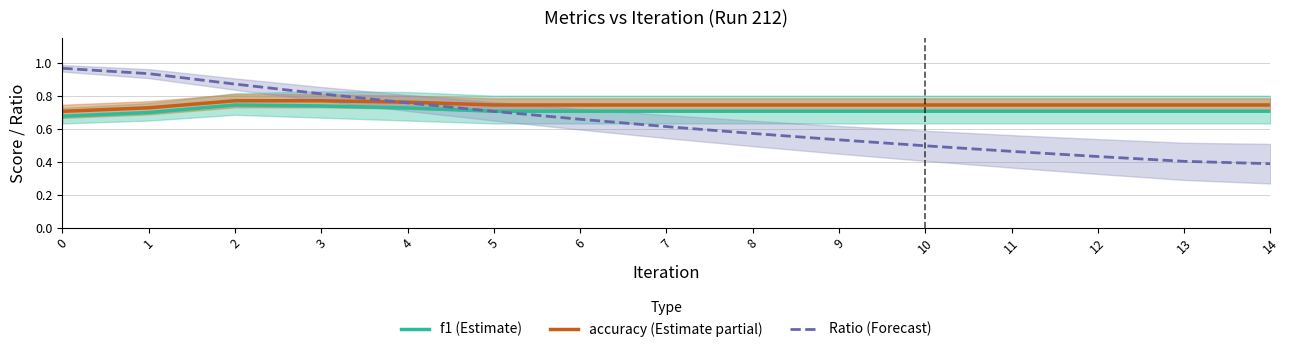

What is the total value across all series at 10?

1.9